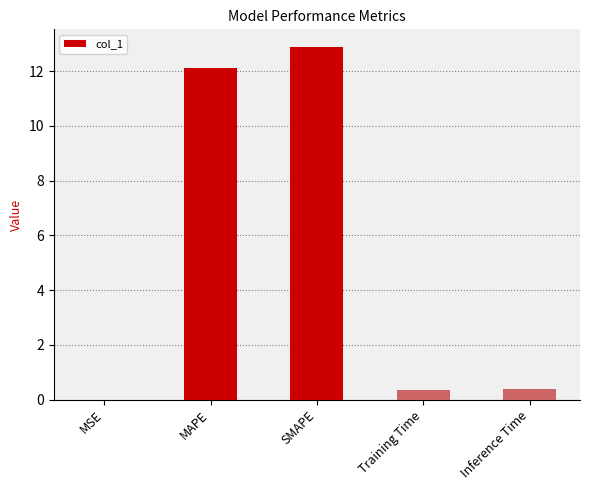

What is the change in value from MAPE to SMAPE?

+0.8